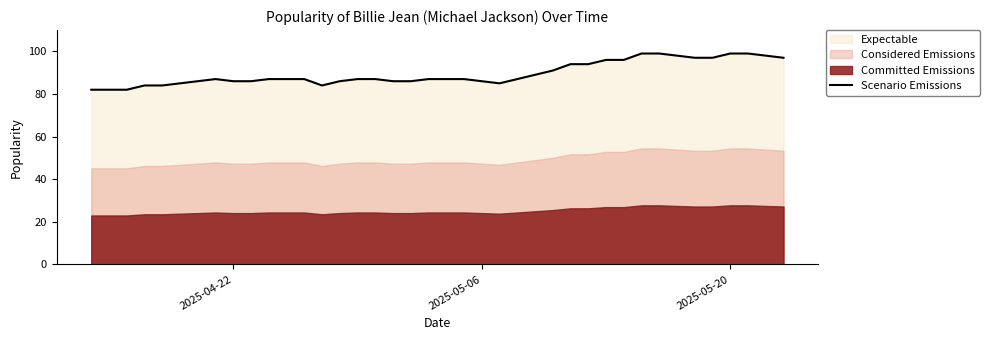

The Scenario Emissions series shows 56 at 2025-05-06. True or false?

False